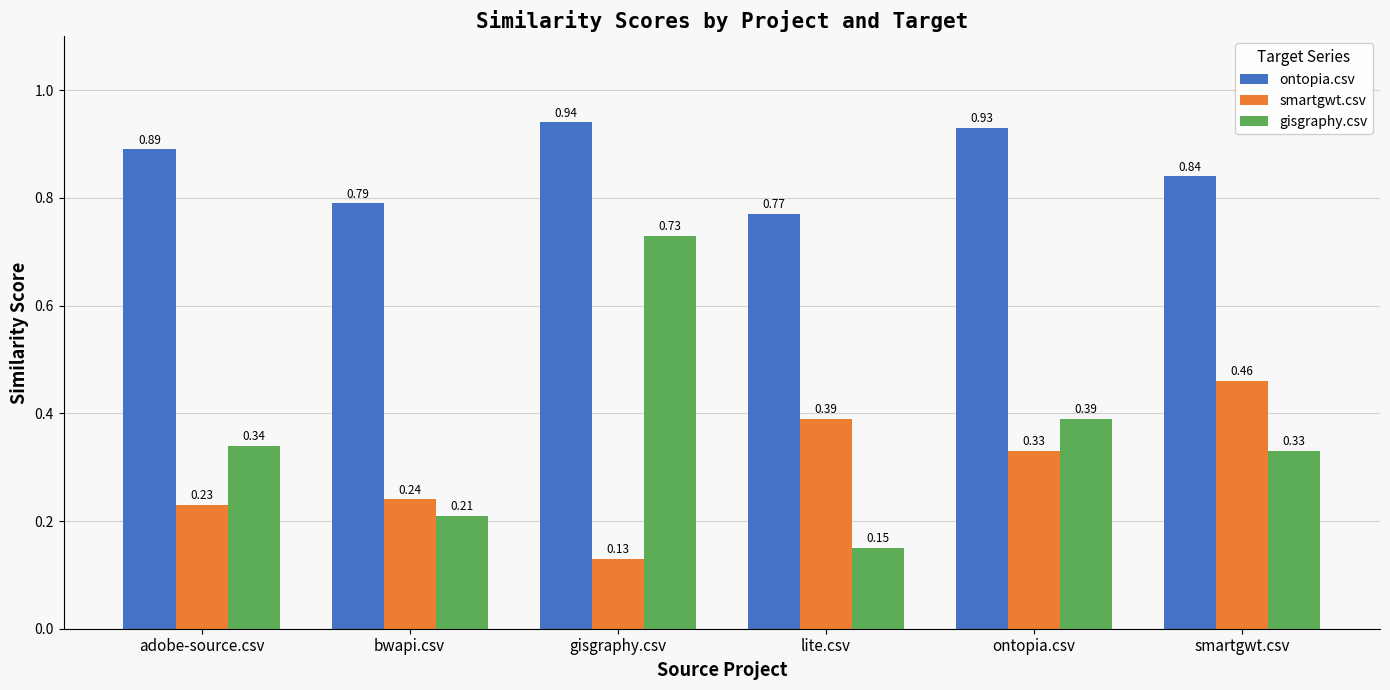

What is the label of the 3rd bar from the right?

lite.csv